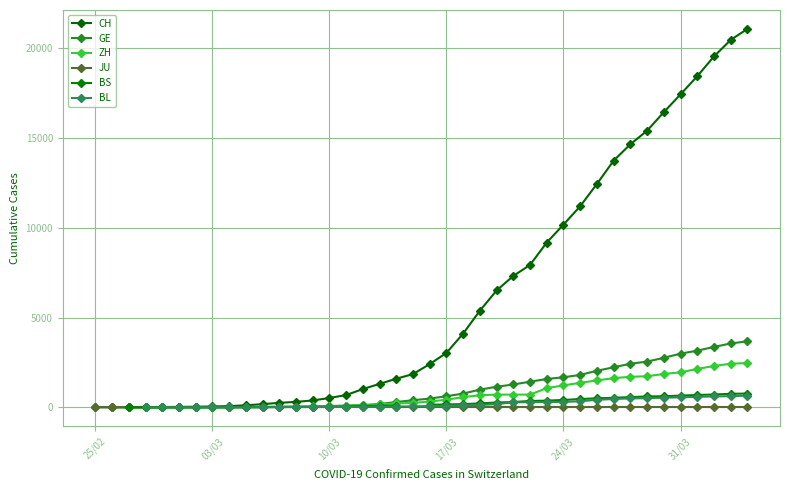

What is the maximum value for CH?

21088